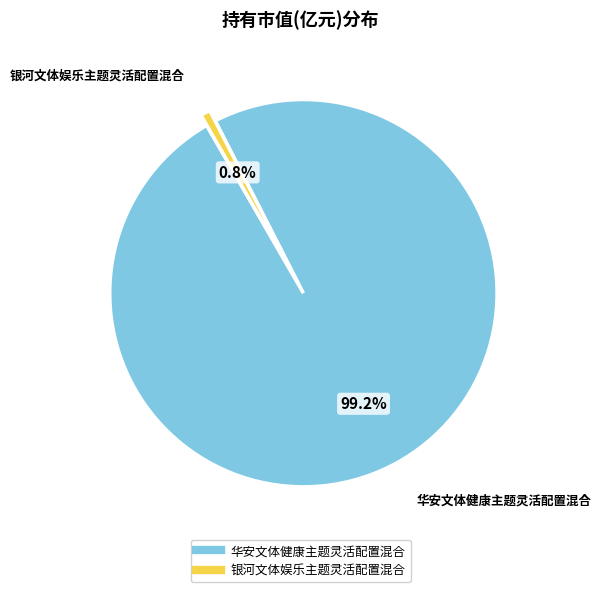

To the nearest percent, what portion does 华安文体健康主题灵活配置混合 represent?

99%